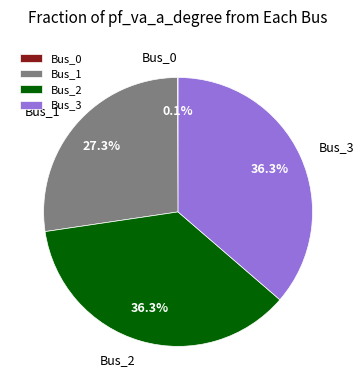

To the nearest percent, what percentage of the pie is Bus_1?

27%